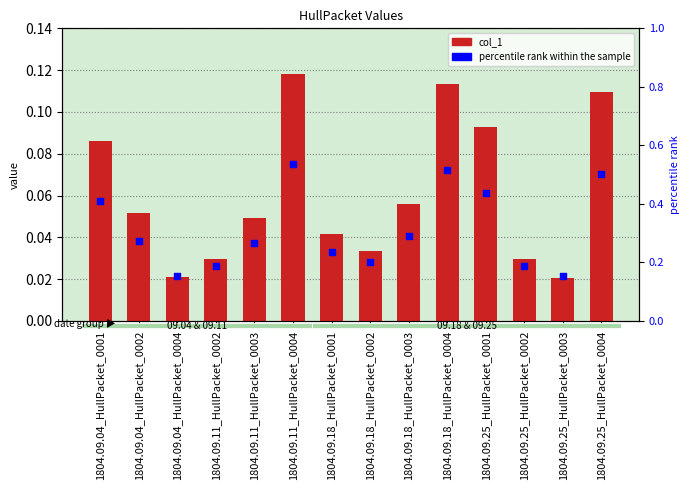

Which series has the largest Y range (max minus min)?

col_1